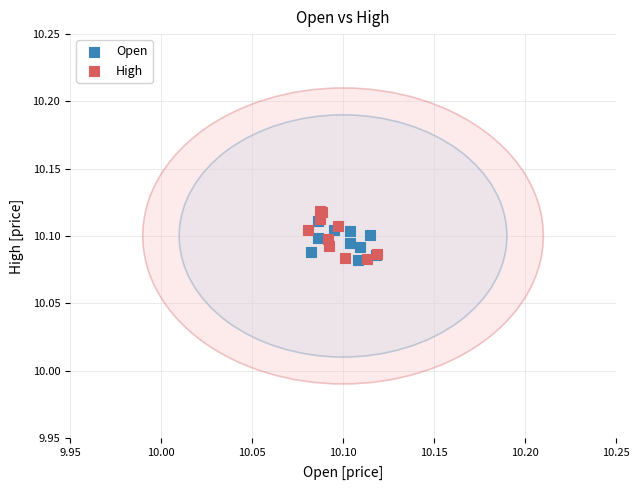

What are all the series names shown in the legend?

Open, High